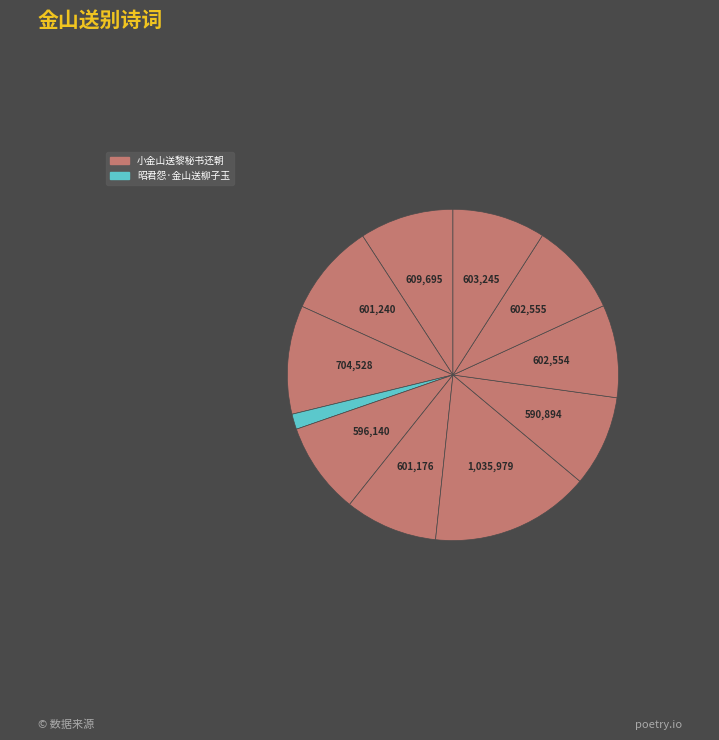

How many segments does this pie chart have?

11